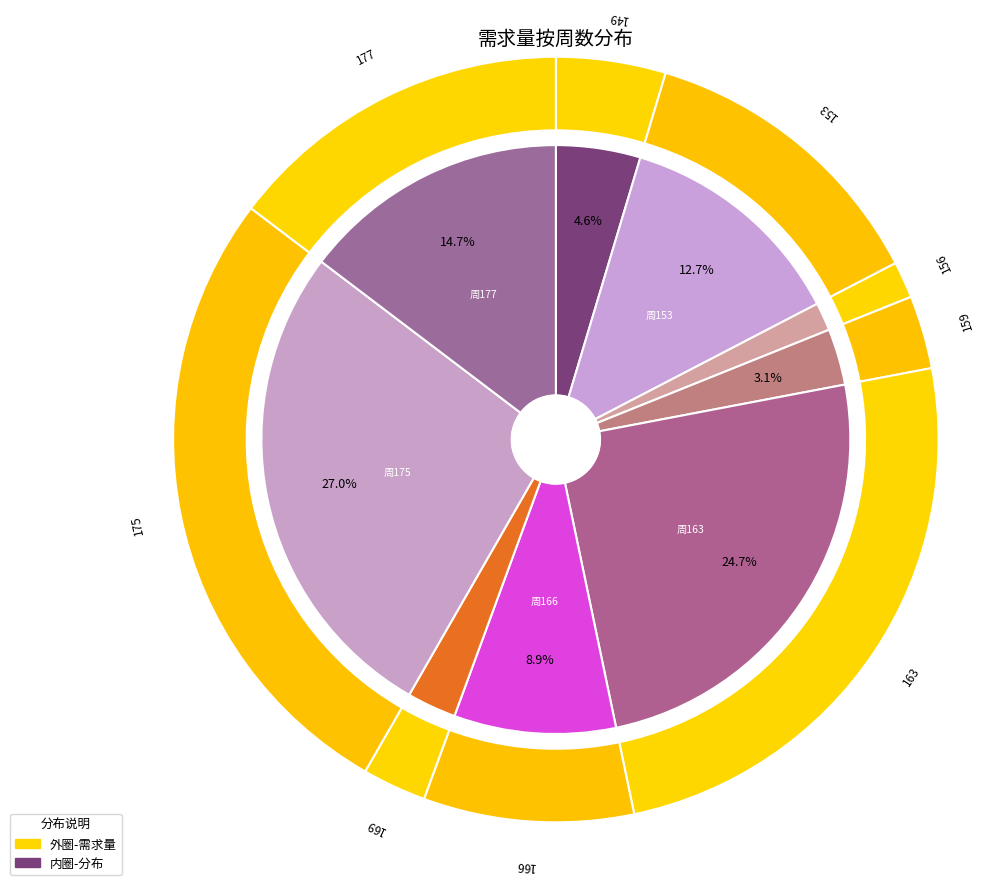

What is the change in value from 149 to 169?

-5